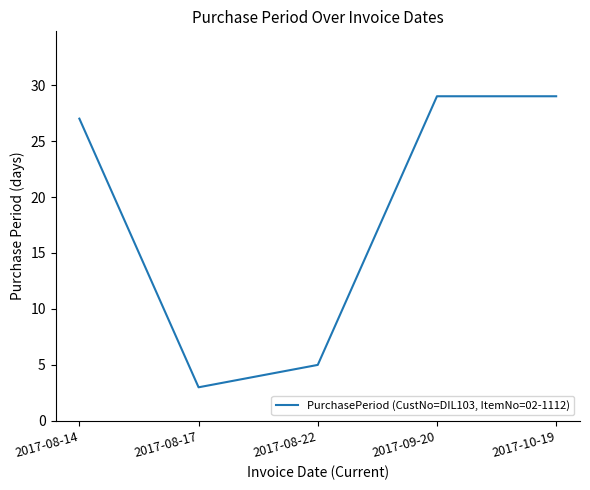

Reading left to right, extract all data points from this chart.

27	3	5	29	29